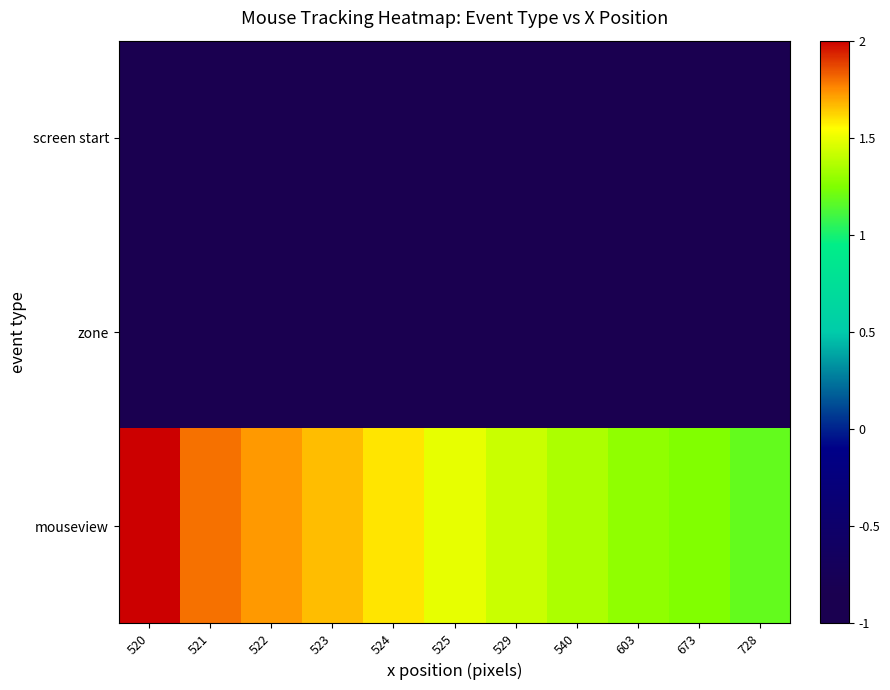

What is the total value across all series at 673?

-0.7